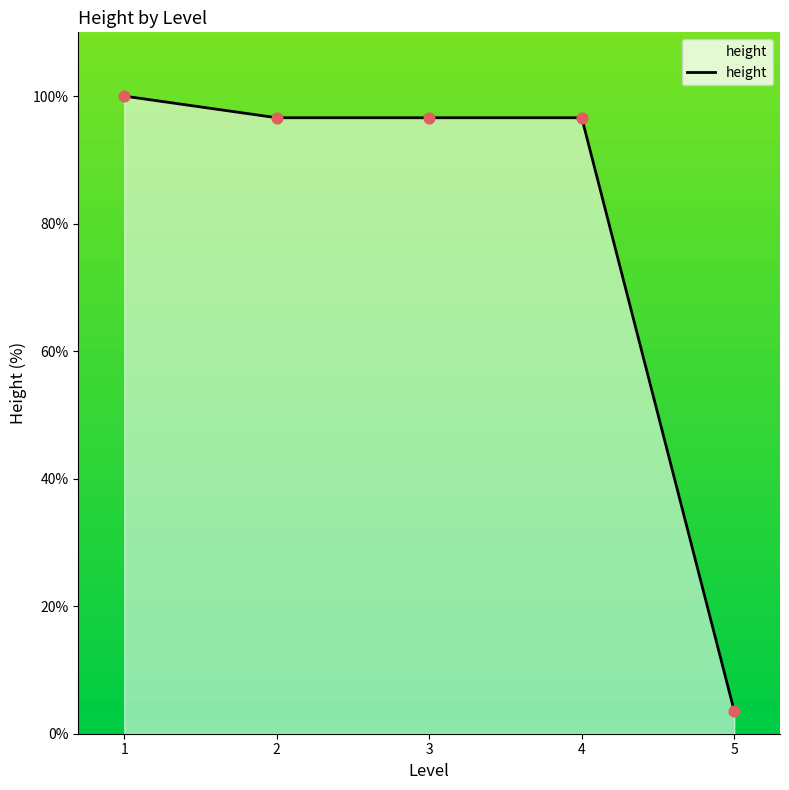

What is the ratio of the value at 3 to the value at 2?

1.0